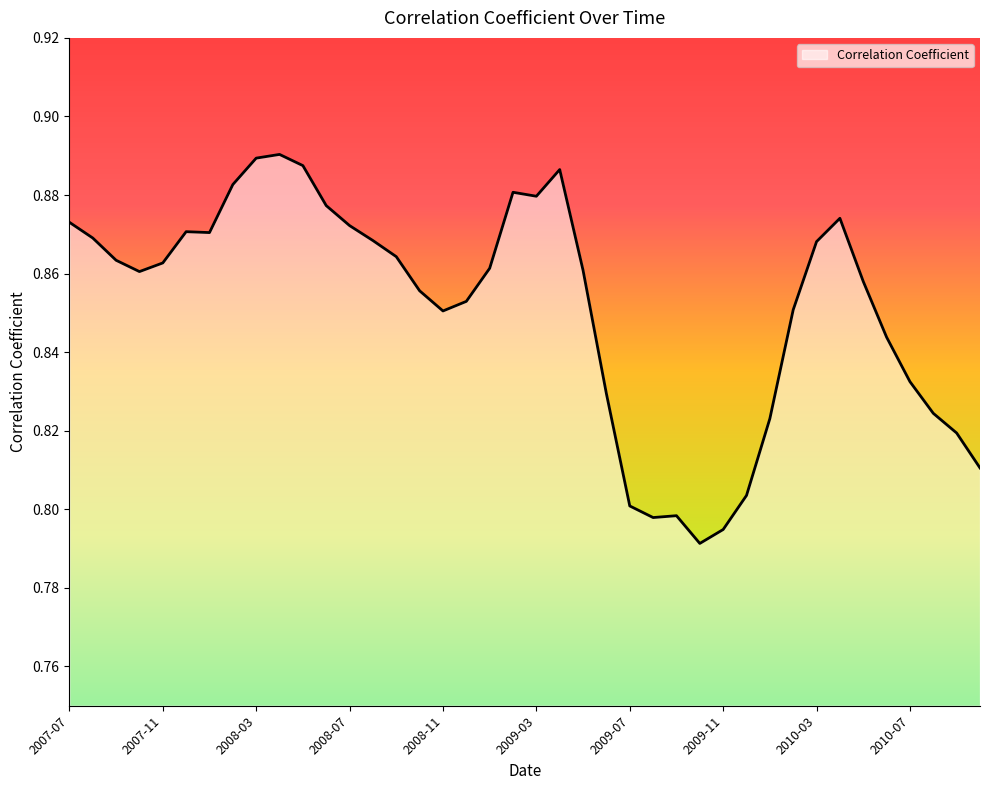

How many lines are shown in the chart?

1